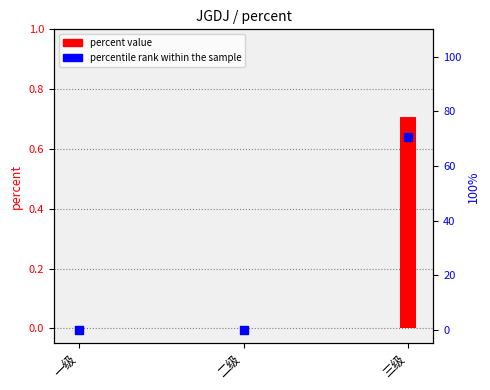

Which series has the largest Y range (max minus min)?

percentile rank within the sample